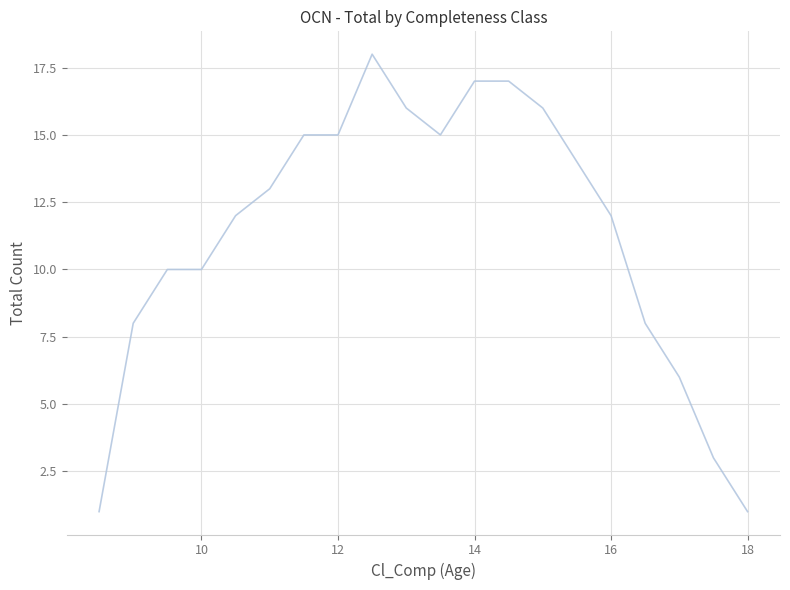

How many categories are shown in the chart?

20